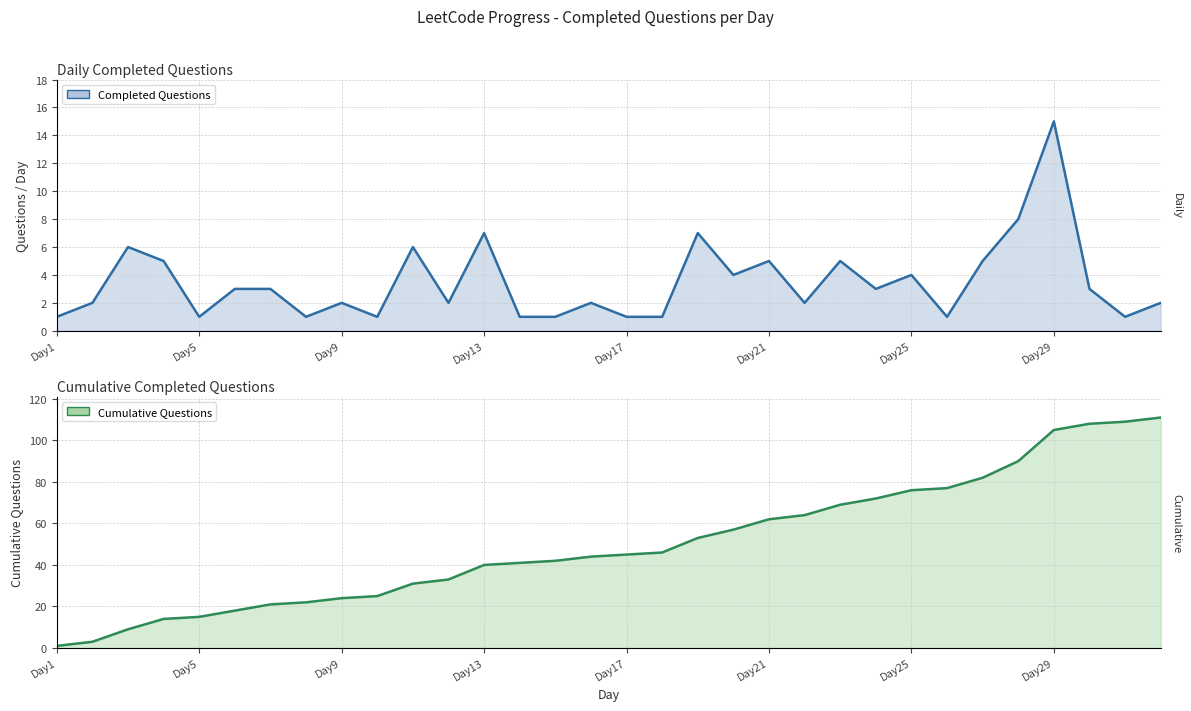

At 10, list the series in order from smallest to largest.

Completed Questions, Cumulative Questions